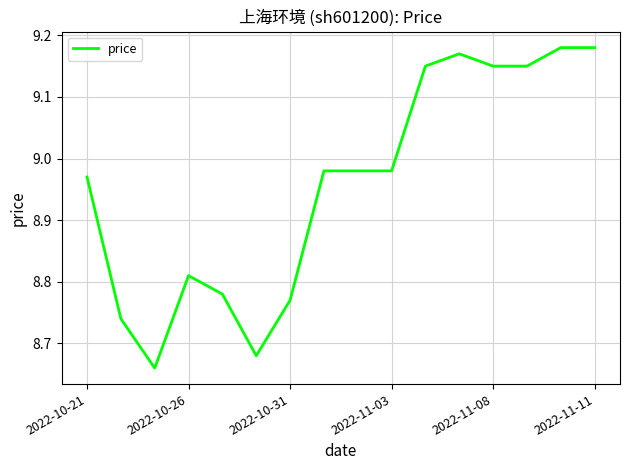

What is the change in value from 2022-11-03 to 2022-11-11?

+0.2